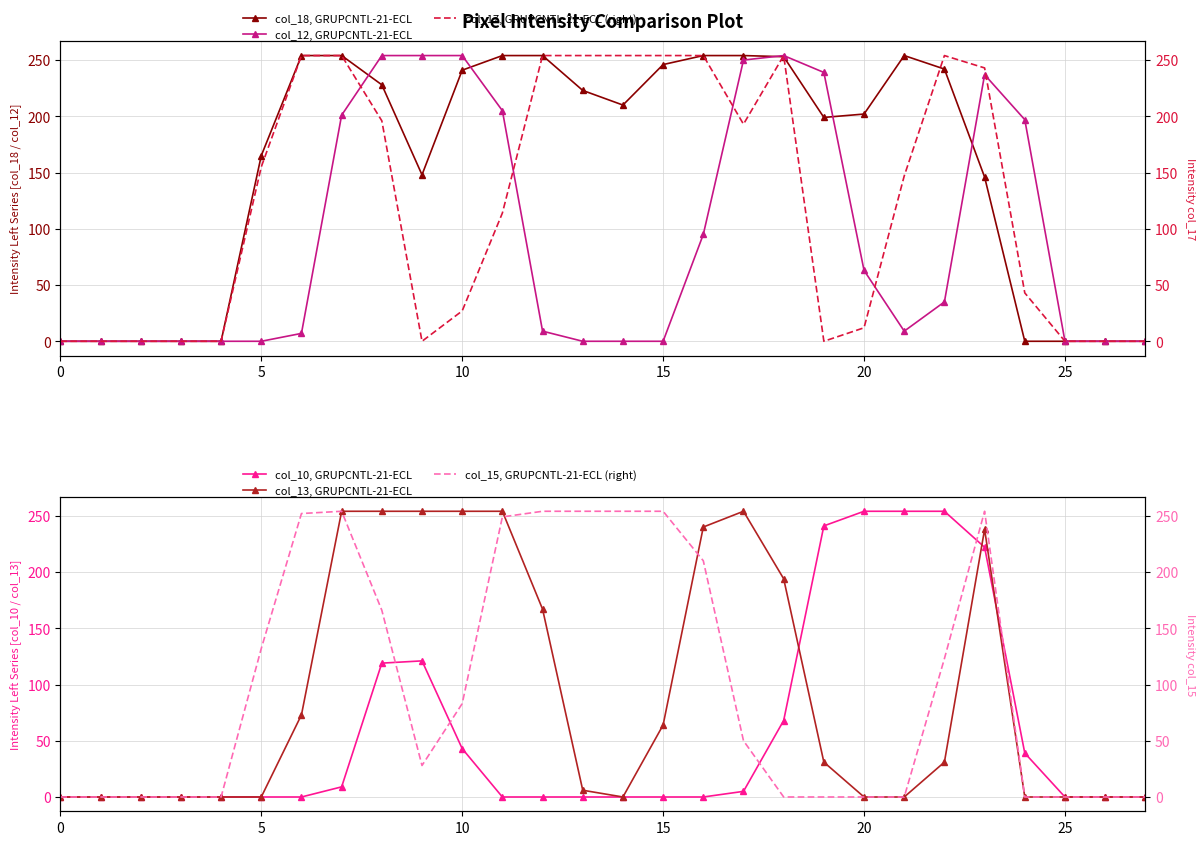

True or false: col_18, GRUPCNTL-21-ECL has a value of 241 at 10.

True